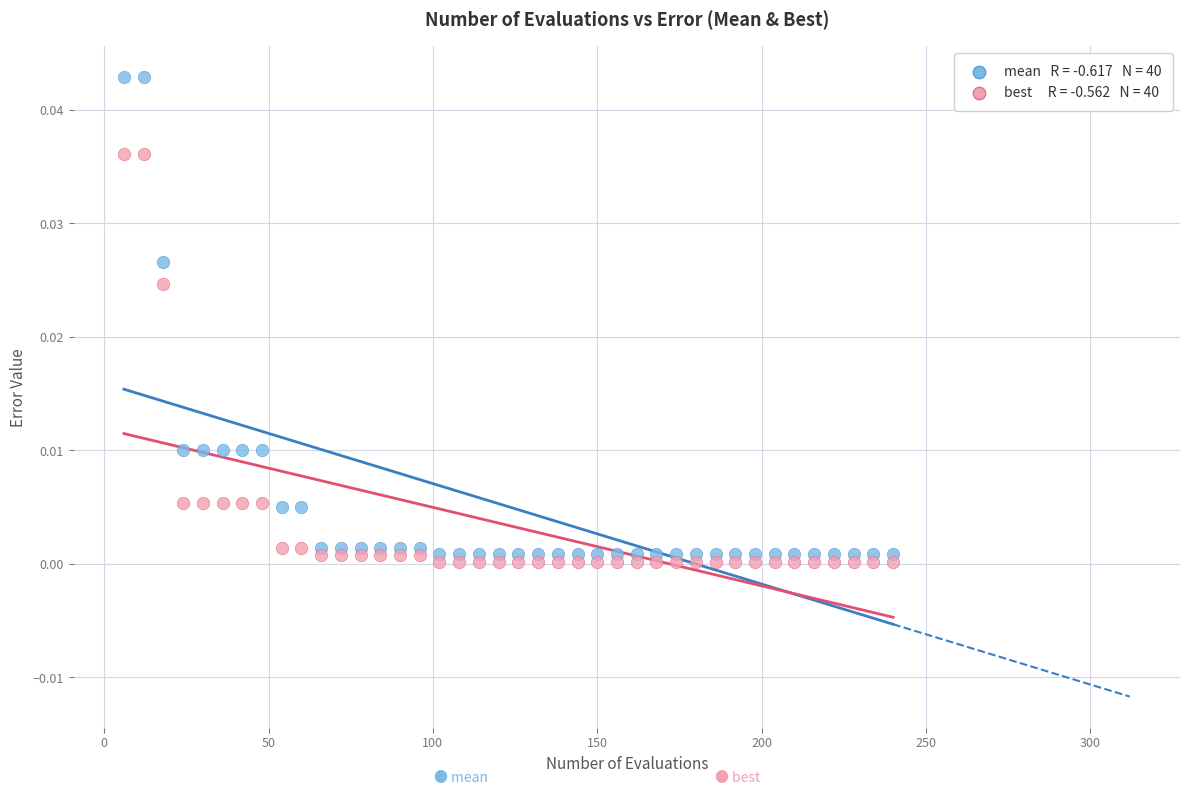

Across all data points, what is the range of X values (max minus min)?

234.0